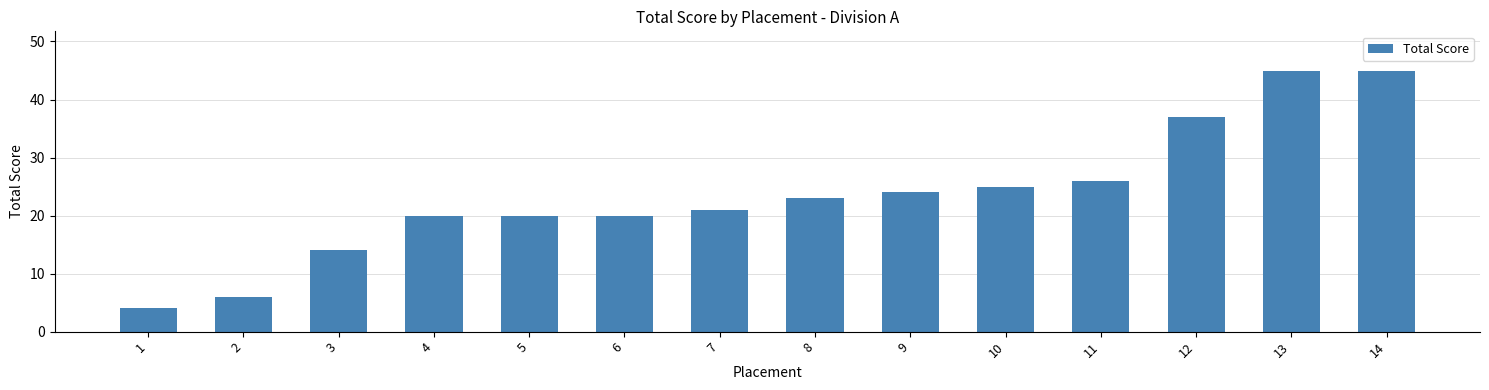

What is the greatest value displayed?

45